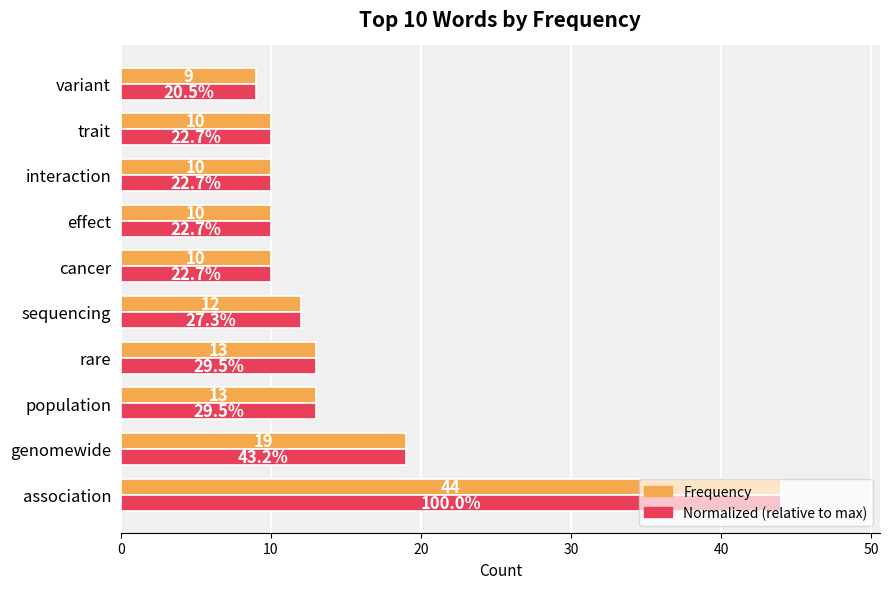

What are all the series names shown in the legend?

Frequency, Normalized (relative to max)